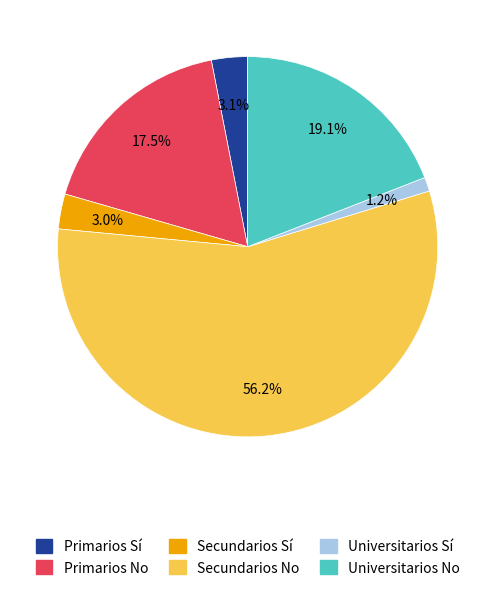

Does any single category account for the majority?

Yes